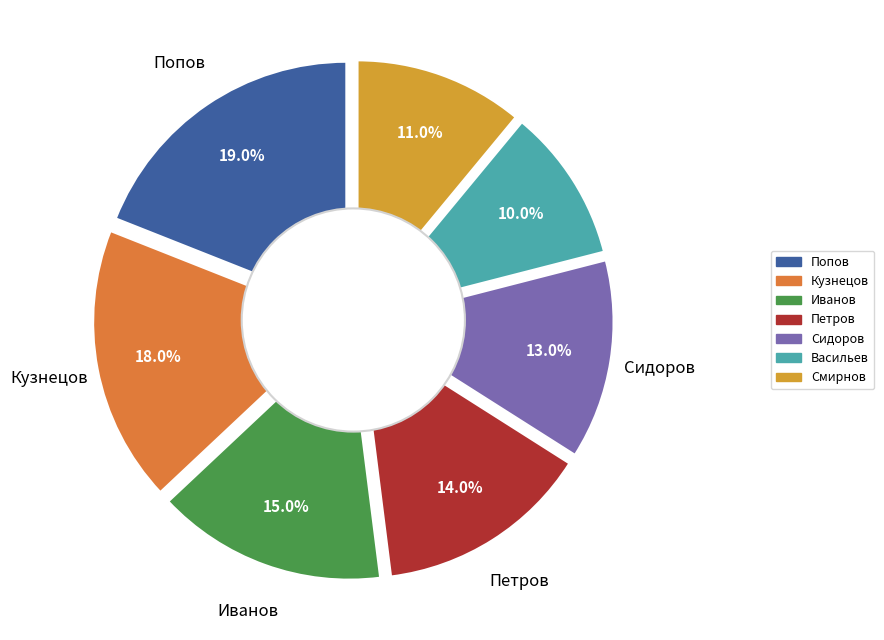

To the nearest percent, what is the average slice percentage?

14%